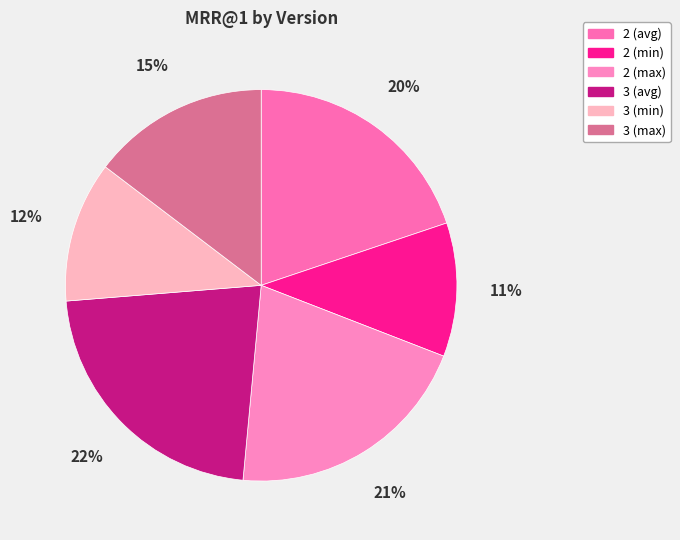

How many slices are in this pie chart?

6